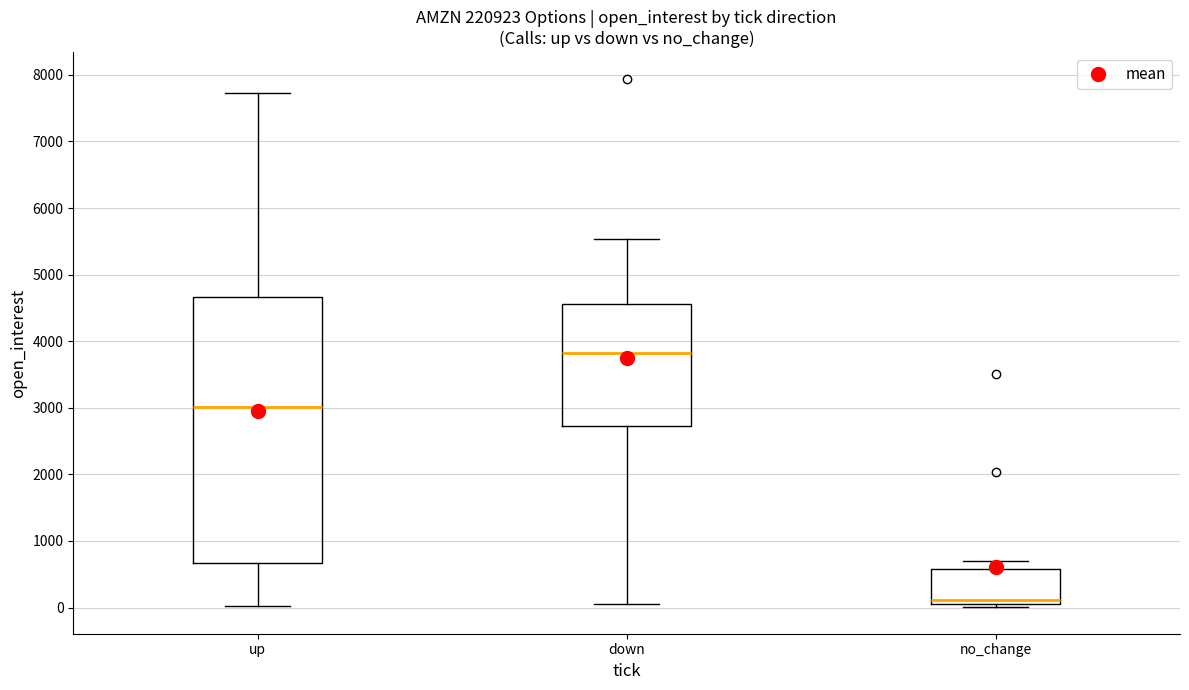

Where does the upper whisker of the box for no_change end on the y-axis? The values are not printed on the chart, so give them approximately, as read against the axis.

700